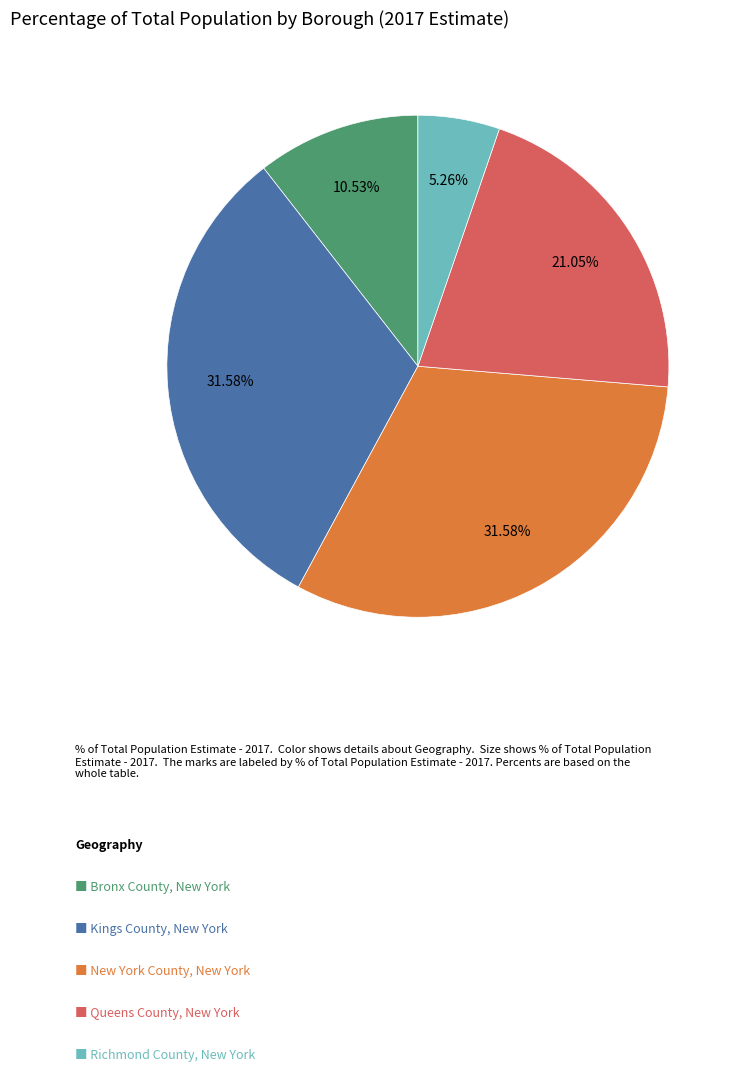

Is there a majority slice in this chart?

No